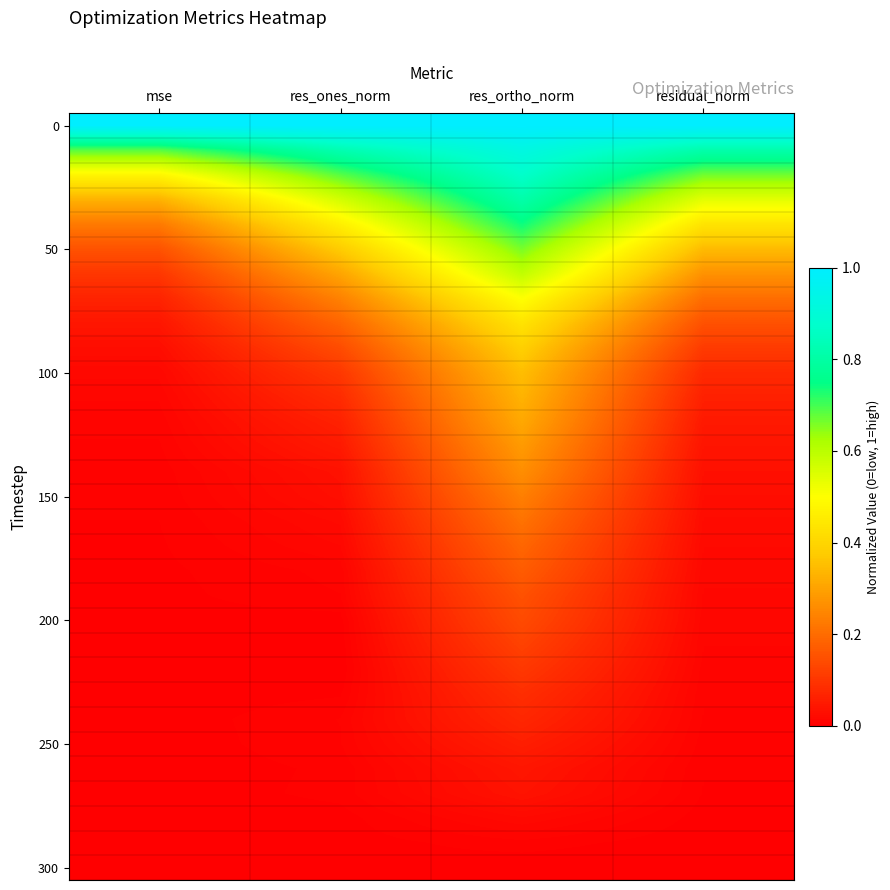

How many categories are shown in the chart?

4